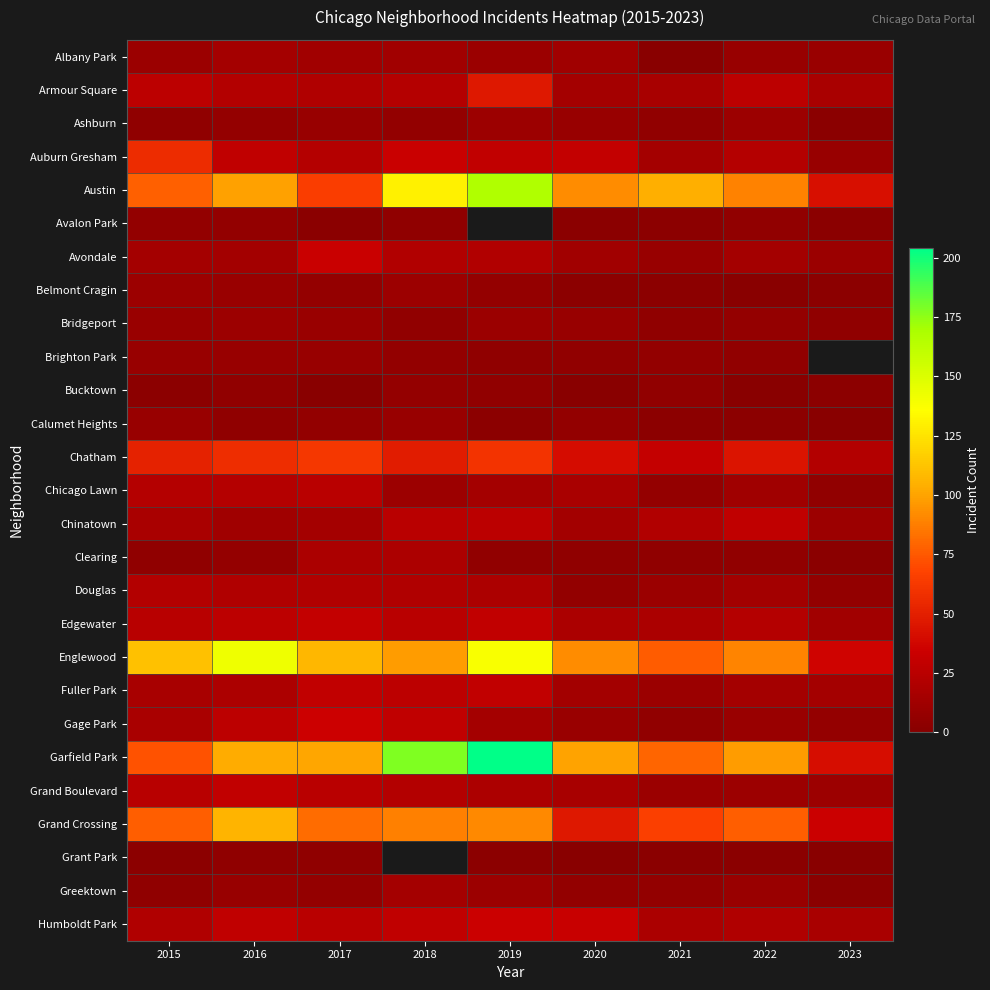

The Armour Square series shows 31.6 at 2018. True or false?

False